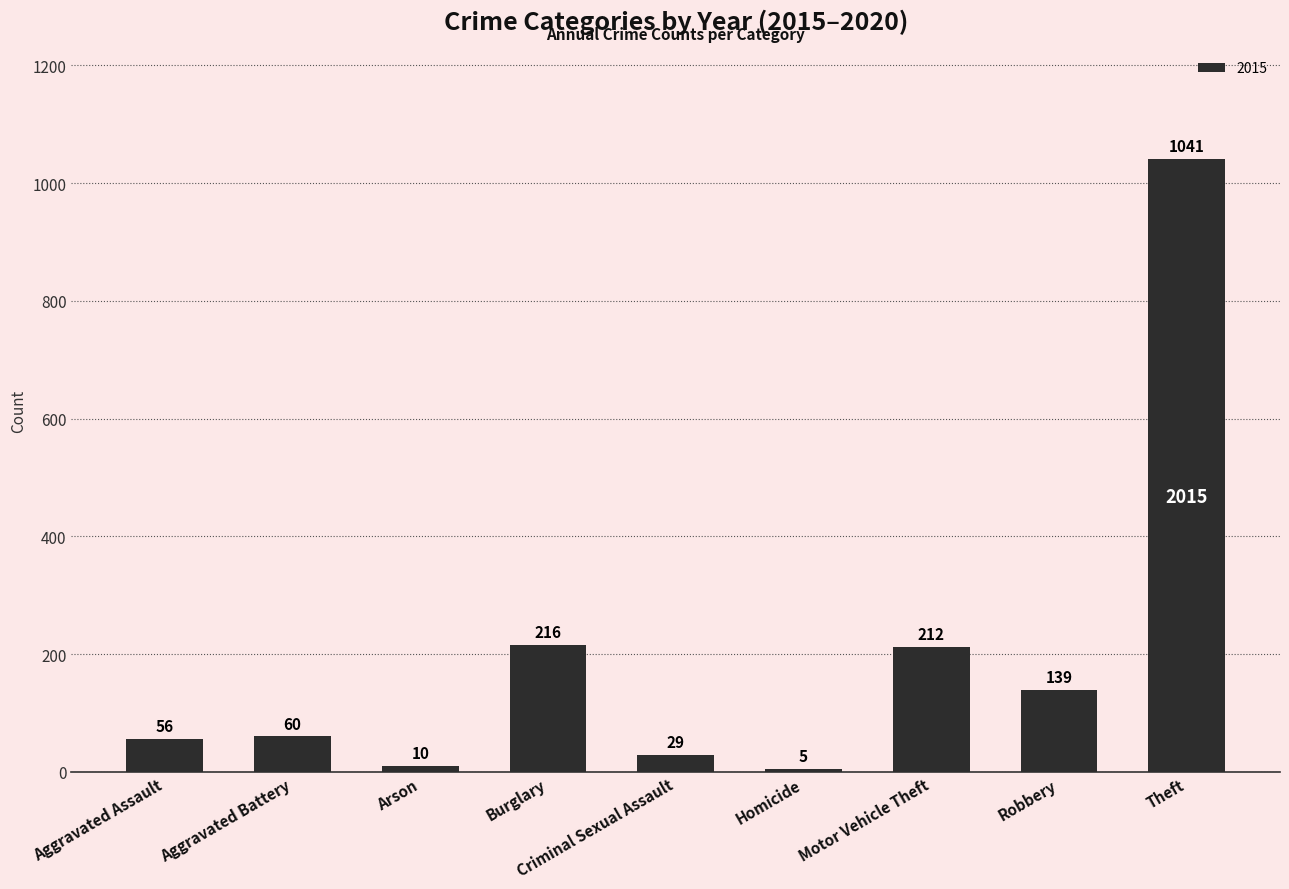

Where is the data nearest to the value 523?

Burglary